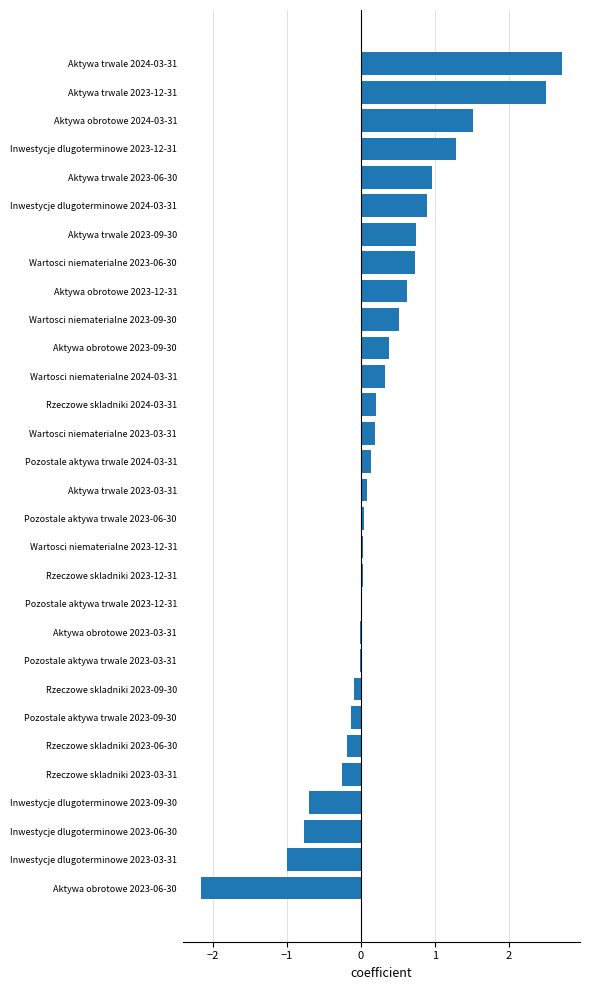

What is the sum of all values?

8.7